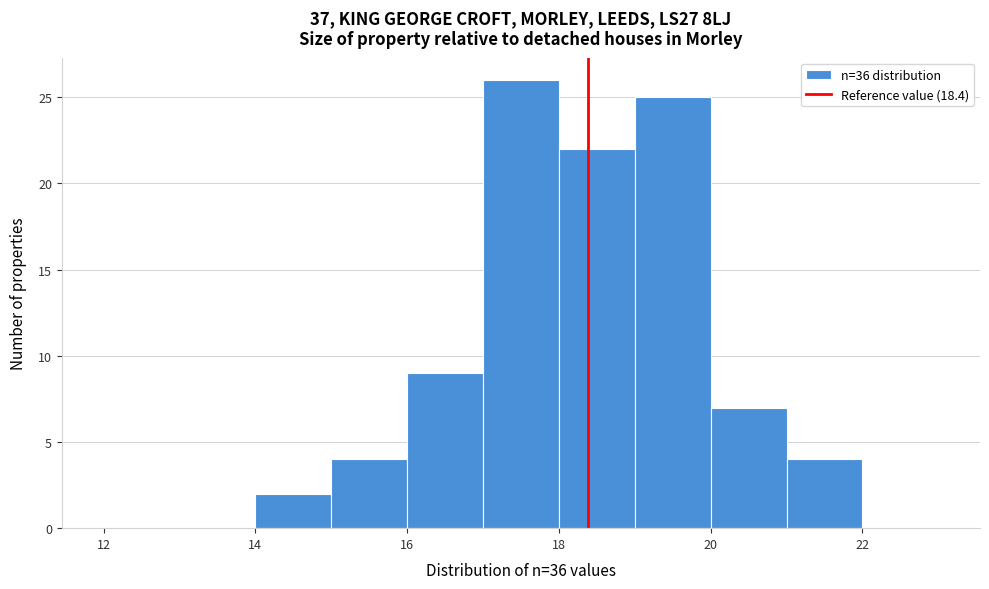

Reading left to right, list every bar in this chart as the range it spans on the x-axis followed by its height. The values are not printed on the chart, so give them approximately, as read against the axis.

12 to 13: 0
13 to 14: 0
14 to 15: 2
15 to 16: 4
16 to 17: 9
17 to 18: 26
18 to 19: 22
19 to 20: 25
20 to 21: 7
21 to 22: 4
22 to 23: 0